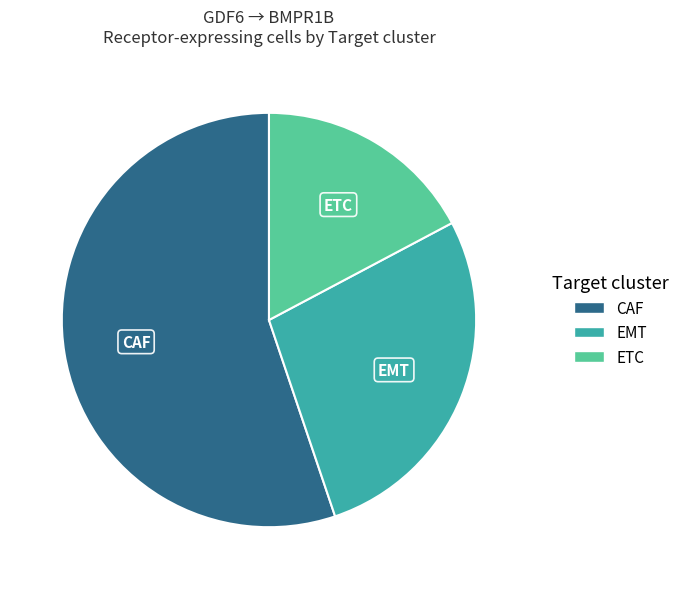

Rank the categories by value from lowest to highest.

ETC, EMT, CAF